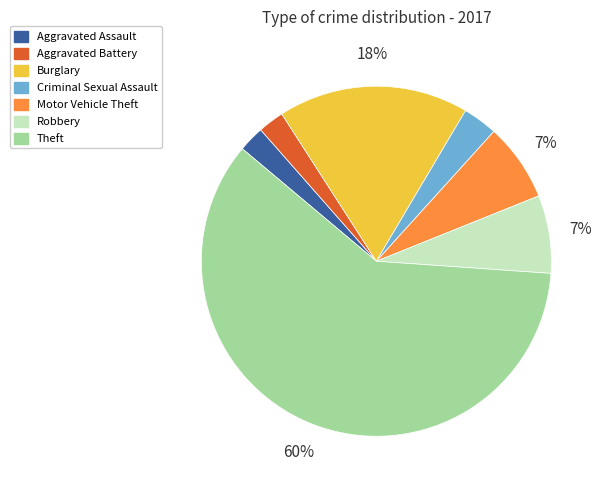

Do Burglary and Aggravated Battery together represent more than half of the pie?

No